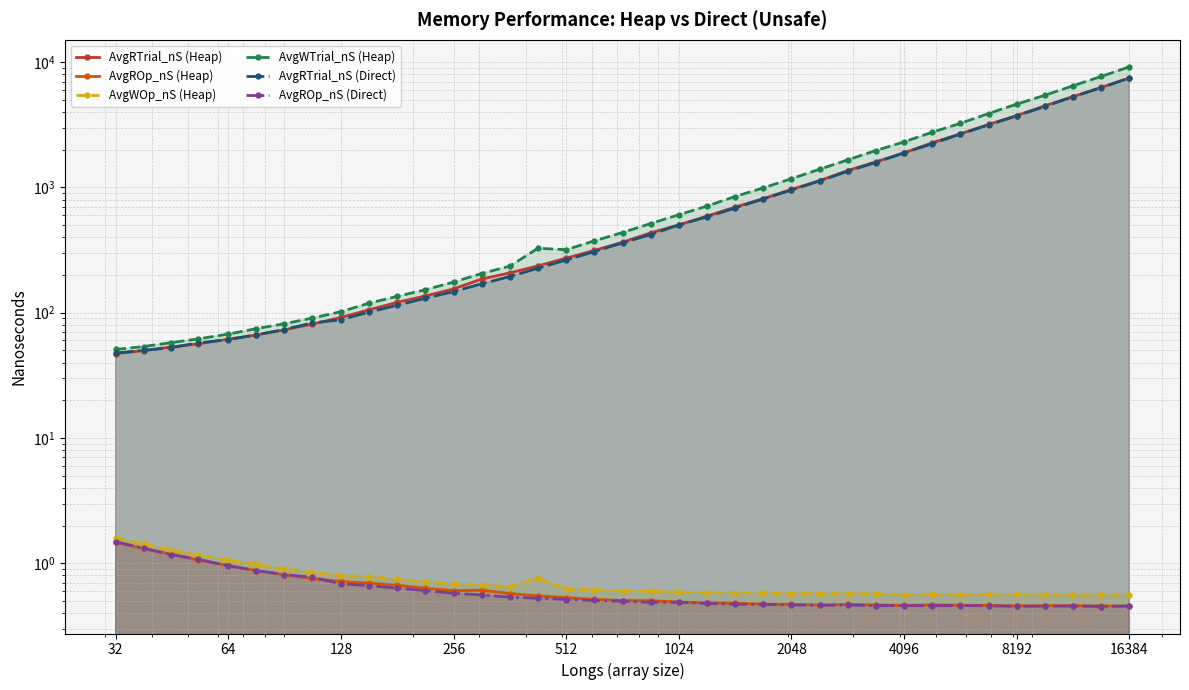

True or false: AvgROp_nS (Direct) and AvgWOp_nS (Heap) intersect in this chart.

False